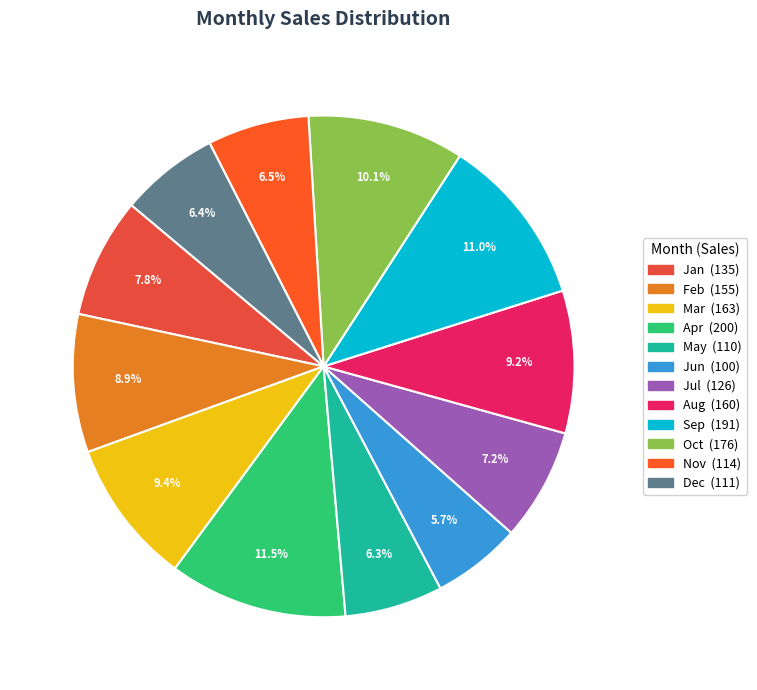

Between Oct and Jun, which is larger?

Oct